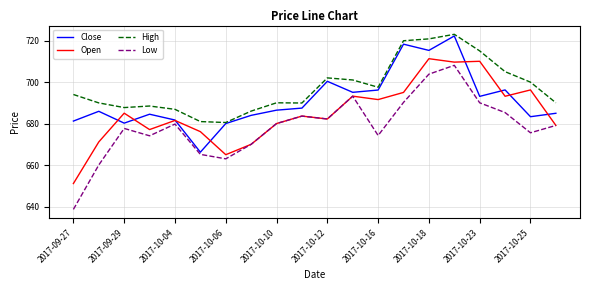

Which series has the largest total across all categories?

High